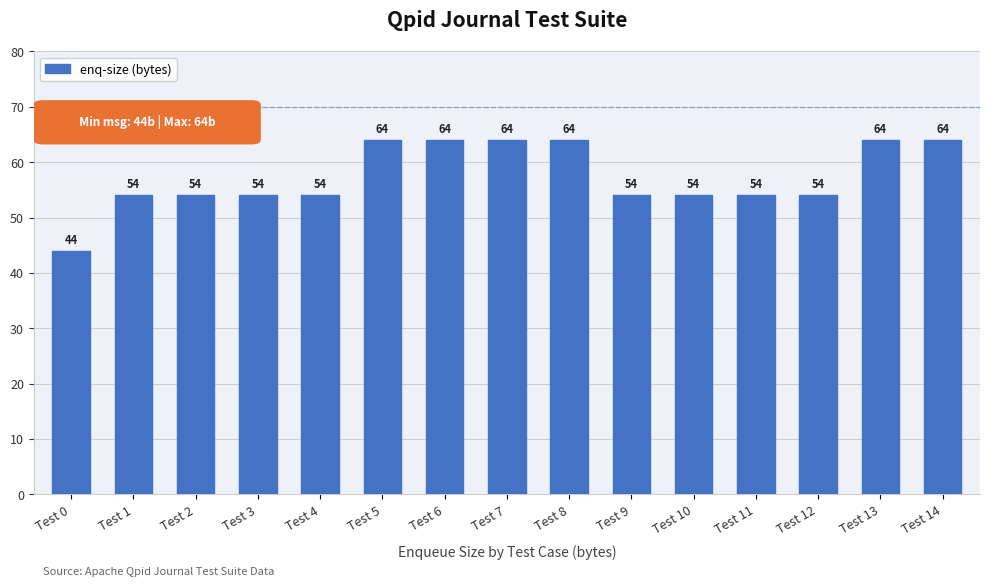

Reading left to right, list all the values displayed in this chart.

44	54	54	54	54	64	64	64	64	54	54	54	54	64	64